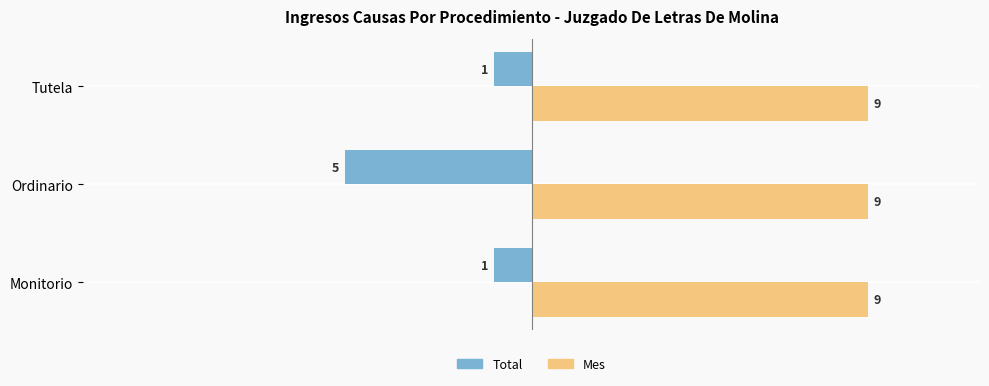

What are all the series names shown in the legend?

Total, Mes